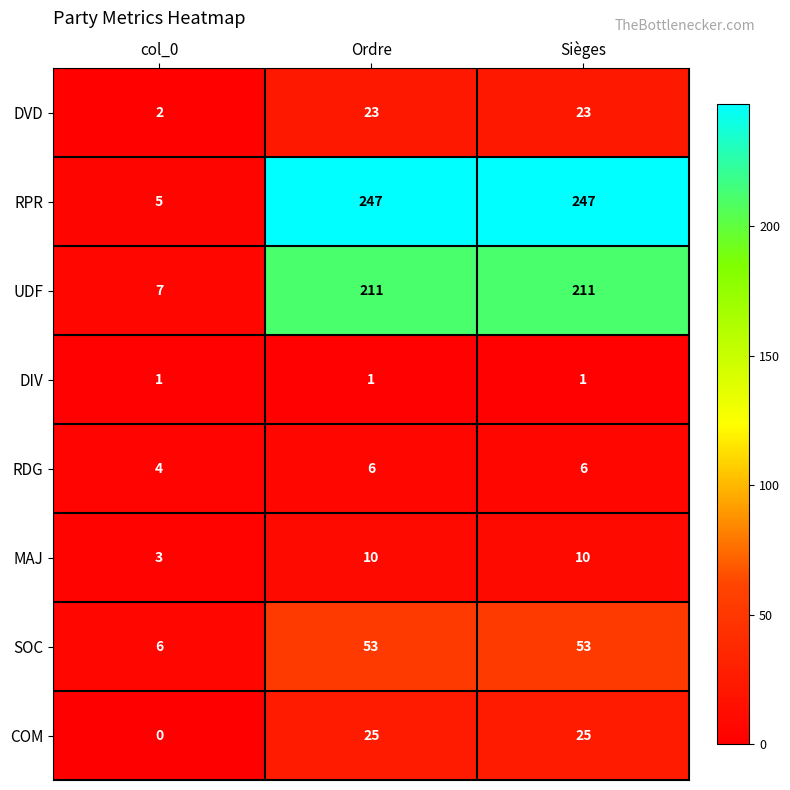

Which series has the largest total across all categories?

RPR